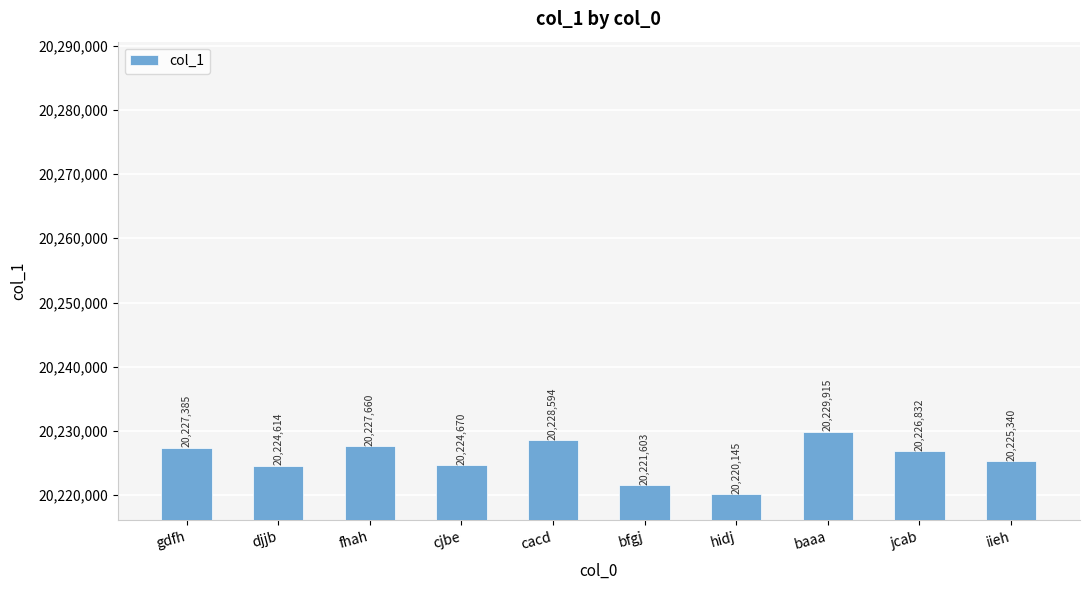

Reading left to right, extract all data points from this chart.

20227385	20224614	20227660	20224670	20228594	20221603	20220145	20229915	20226832	20225340